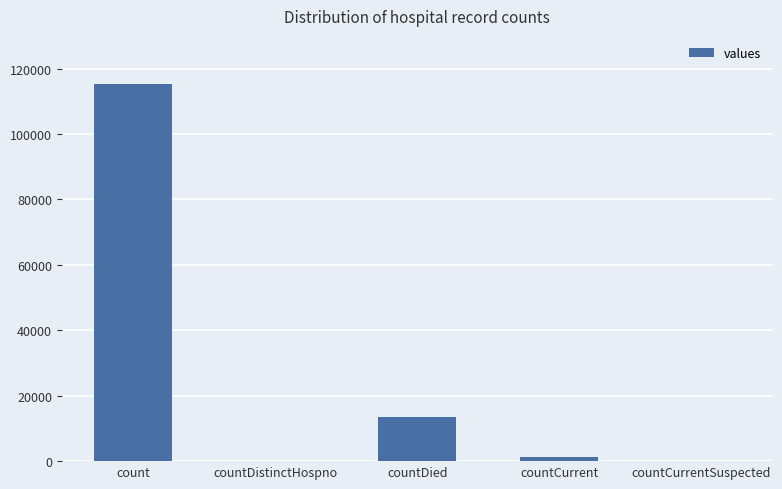

Which category has the highest value across all series?

count